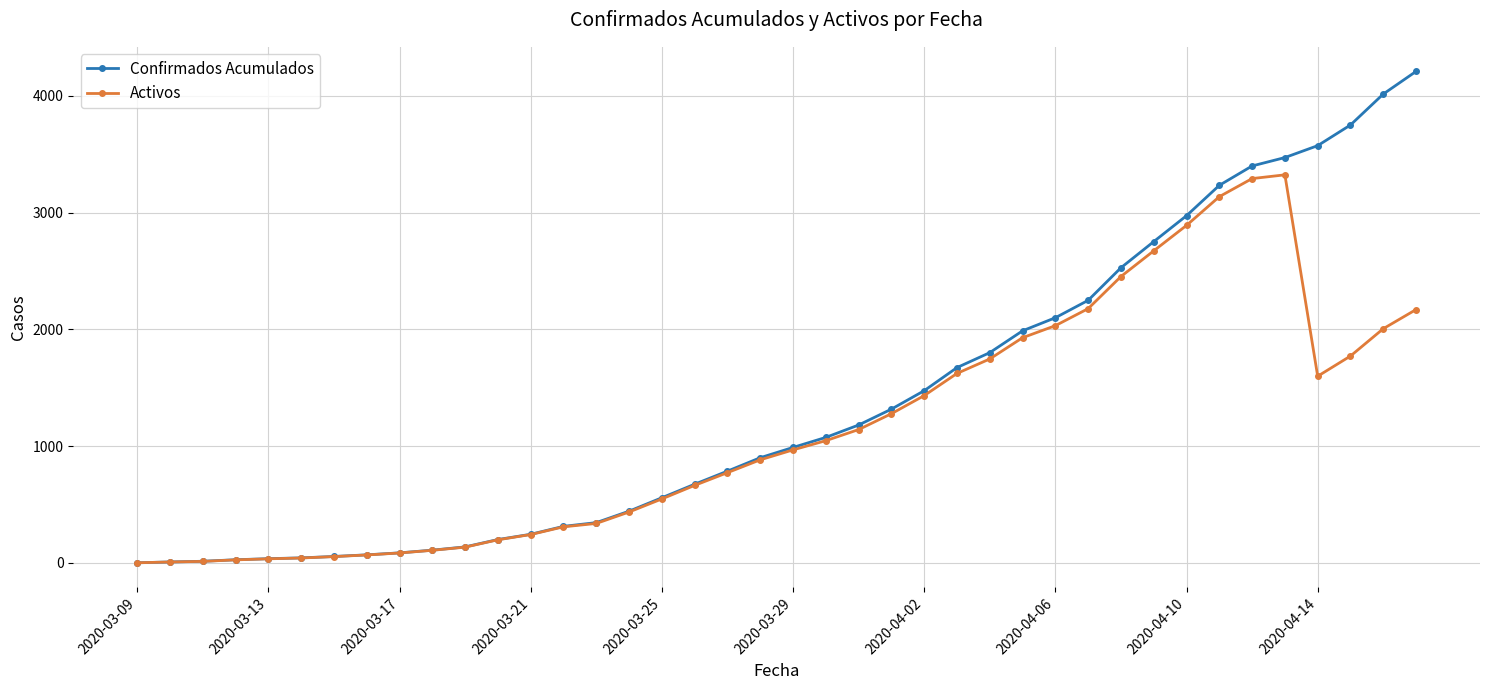

Rank the series by their average value, from lowest to highest.

Activos, Confirmados Acumulados